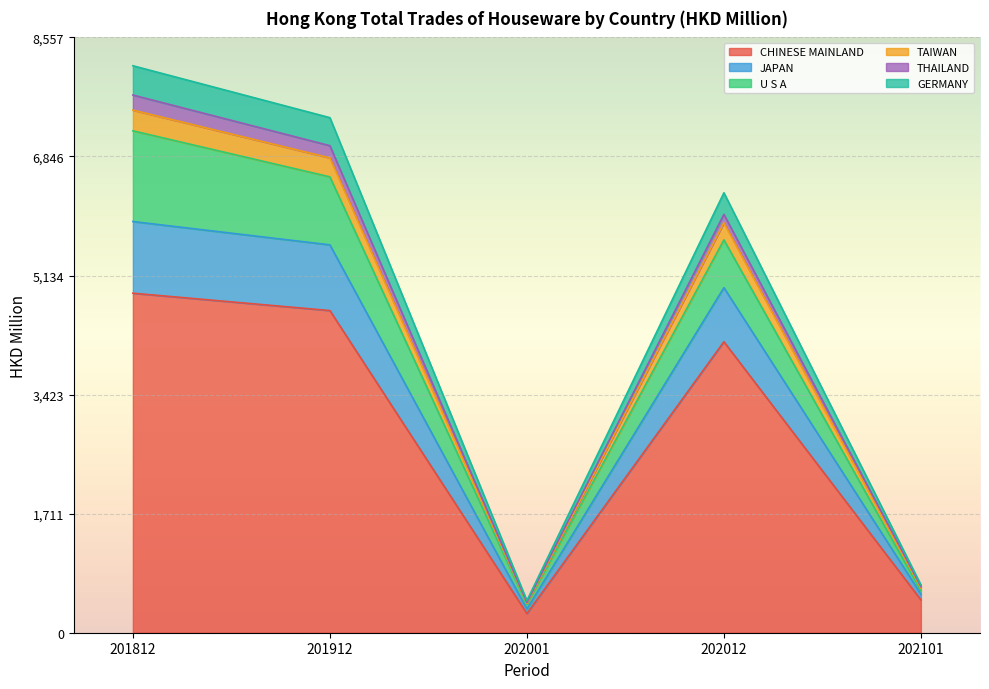

True or false: THAILAND has a value of 24.1 at 202101.

True